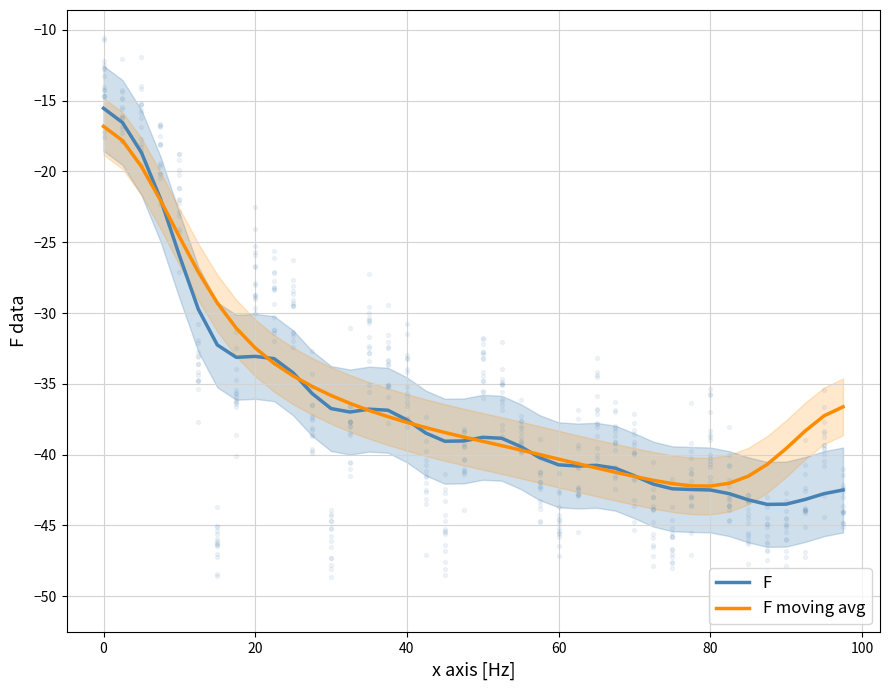

What is the highest value of the F moving avg series?

-16.8